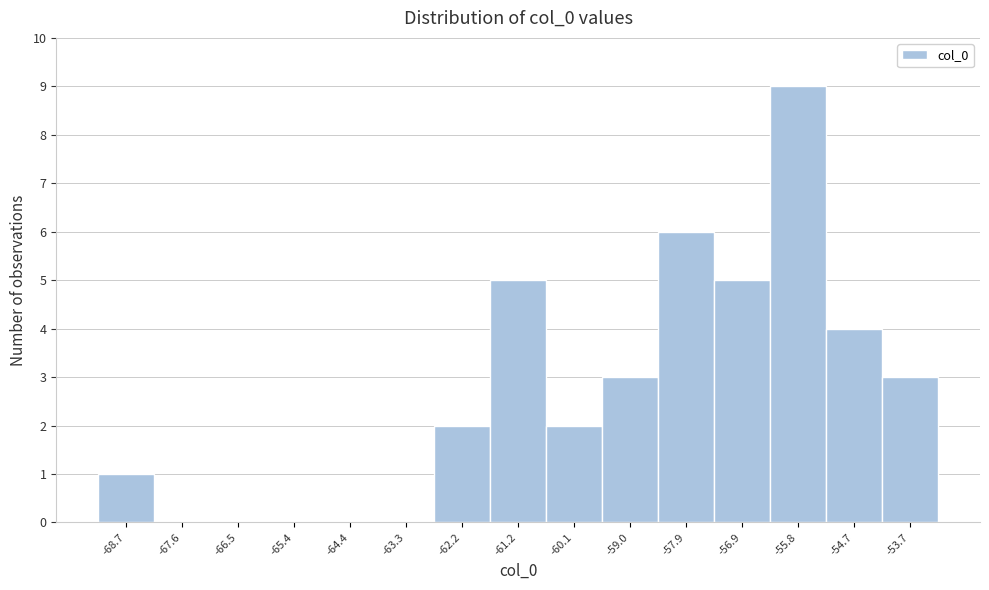

Reading left to right, transcribe all the data shown in this chart.

-68.7=1	-67.6=0	-66.5=0	-65.4=0	-64.4=0	-63.3=0	-62.2=2	-61.2=5	-60.1=2	-59.0=3	-57.9=6	-56.9=5	-55.8=9	-54.7=4	-53.7=3